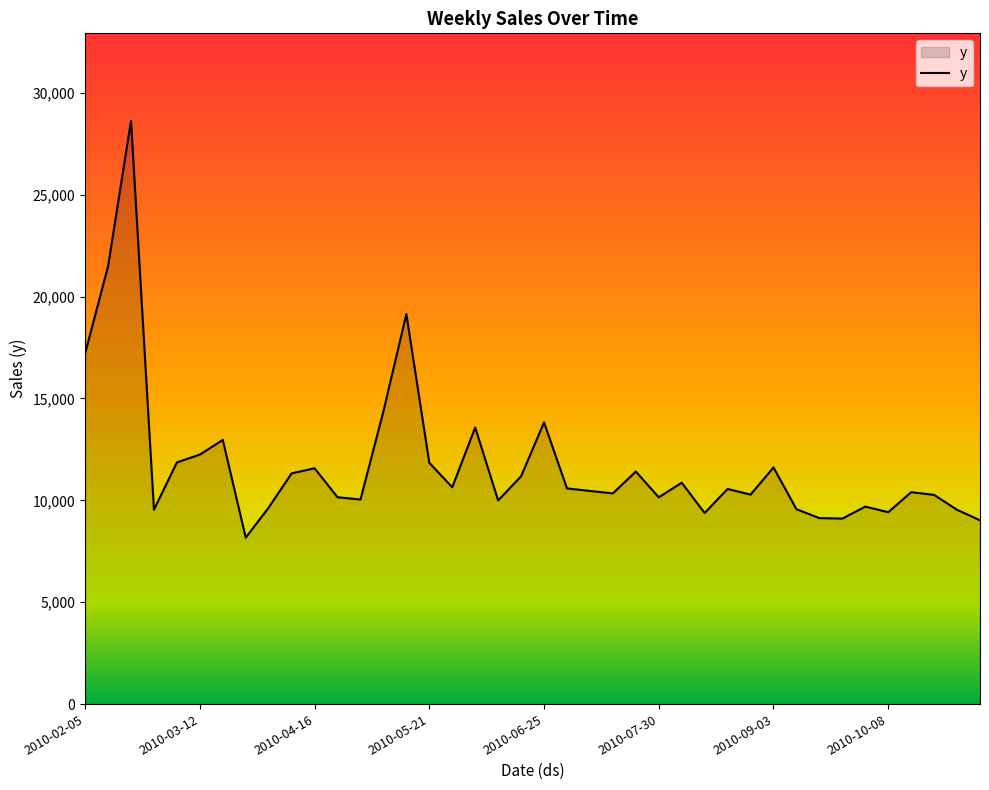

What is the maximum value shown in the chart?

28629.4